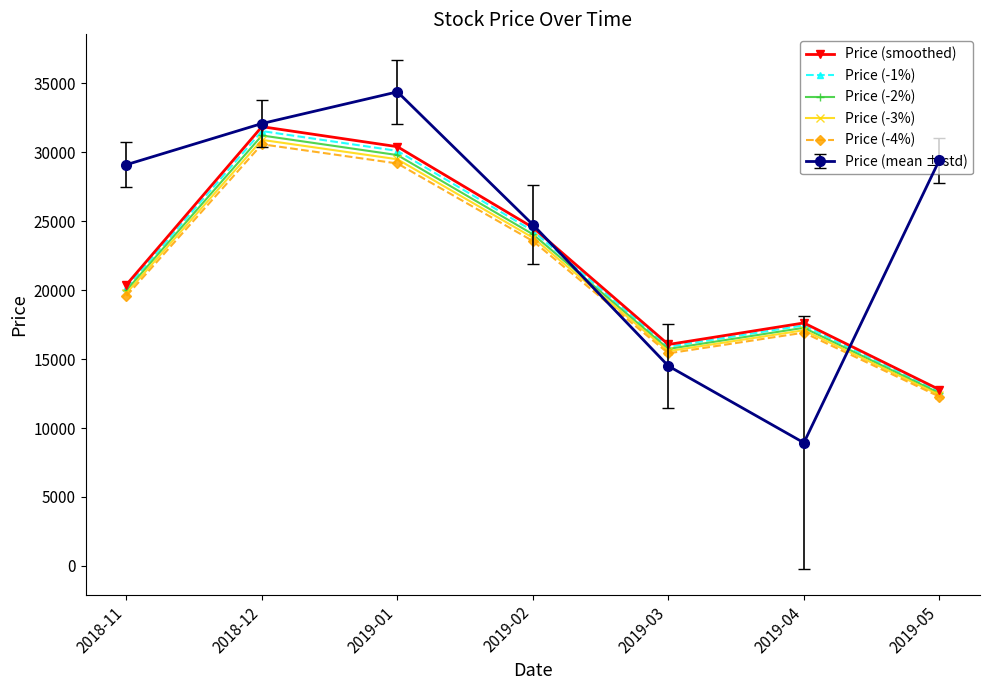

How many interior local peaks does the Price (-1%) series have?

2